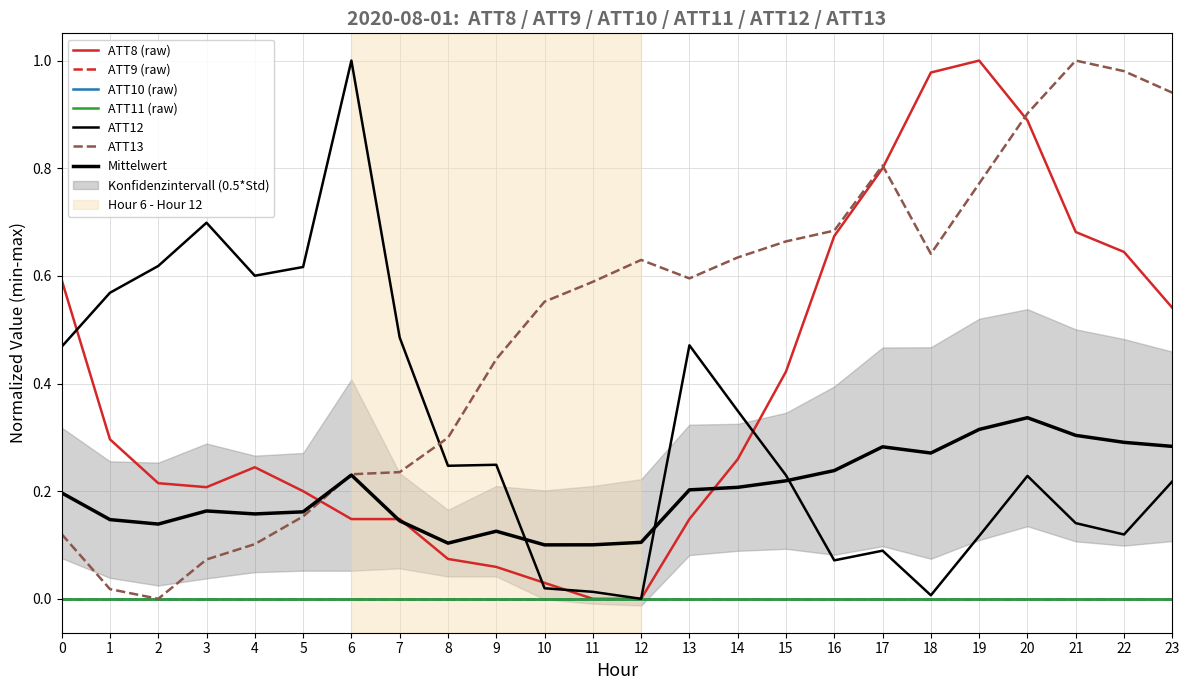

What is the sum of all ATT8 values?

9.3